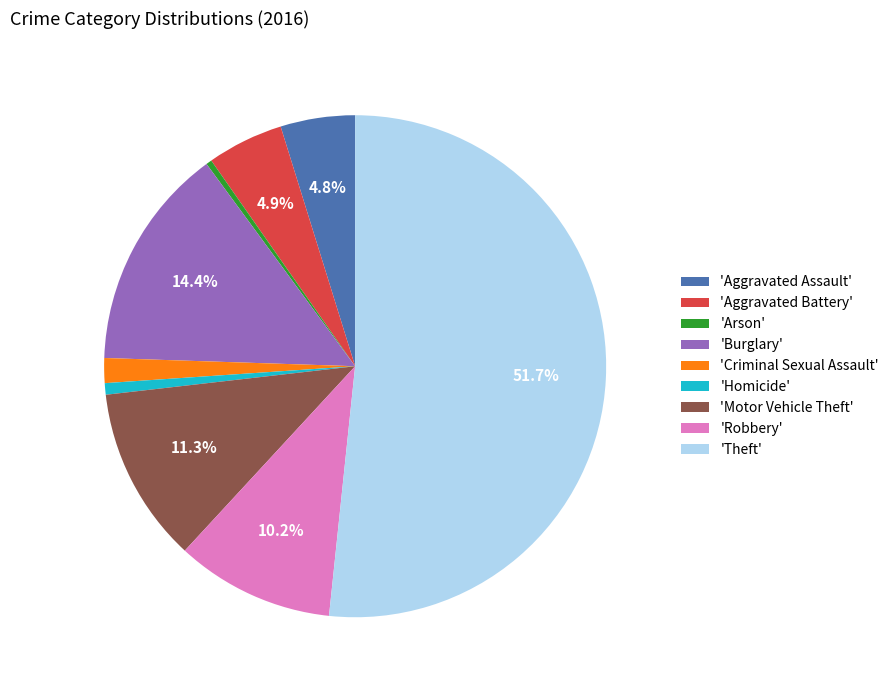

To the nearest percent, what is the average slice percentage?

11%